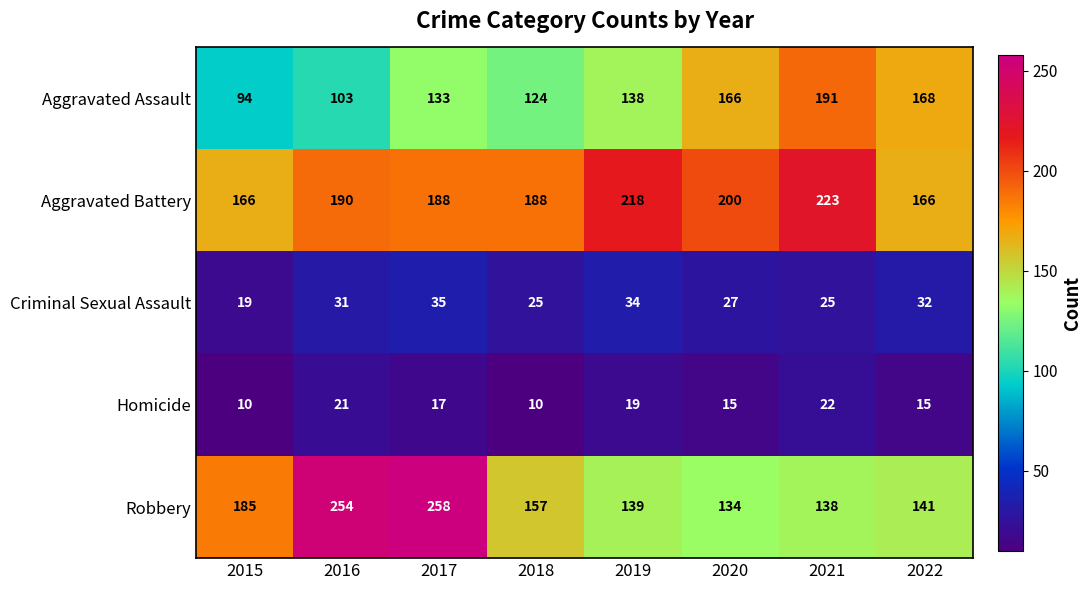

Is it true that Aggravated Assault equals 168 at 2022?

True